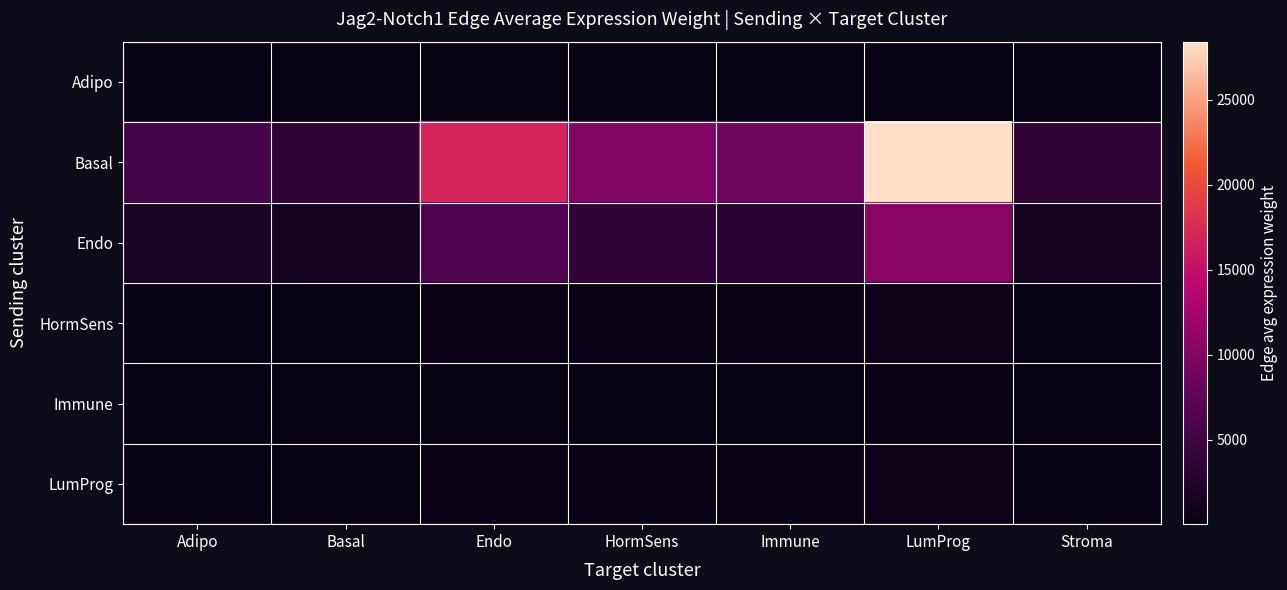

Reading left to right, transcribe all the data shown in this chart.

Adipo: Adipo=40.9	Basal=27.1	Endo=125.8	HormSens=74.5	Immune=64.2	LumProg=212.5	Stroma=25.7
Basal: Adipo=5477.0	Basal=3620.7	Endo=16835.7	HormSens=9964.9	Immune=8593.3	LumProg=28428.6	Stroma=3442.5
Endo: Adipo=2002.7	Basal=1323.9	Endo=6156.1	HormSens=3643.7	Immune=3142.2	LumProg=10395.1	Stroma=1258.8
HormSens: Adipo=166.0	Basal=109.7	Endo=510.2	HormSens=302.0	Immune=260.4	LumProg=861.5	Stroma=104.3
Immune: Adipo=56.4	Basal=37.3	Endo=173.3	HormSens=102.6	Immune=88.4	LumProg=292.6	Stroma=35.4
LumProg: Adipo=167.9	Basal=111.0	Endo=516.2	HormSens=305.5	Immune=263.5	LumProg=861.5	Stroma=104.3